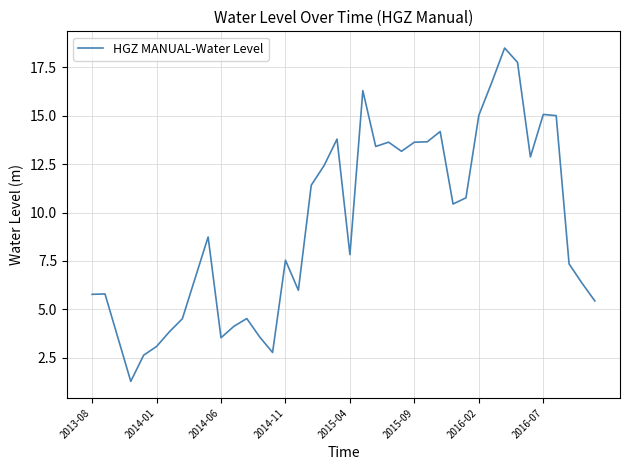

Does the chart have visible grid lines?

Yes